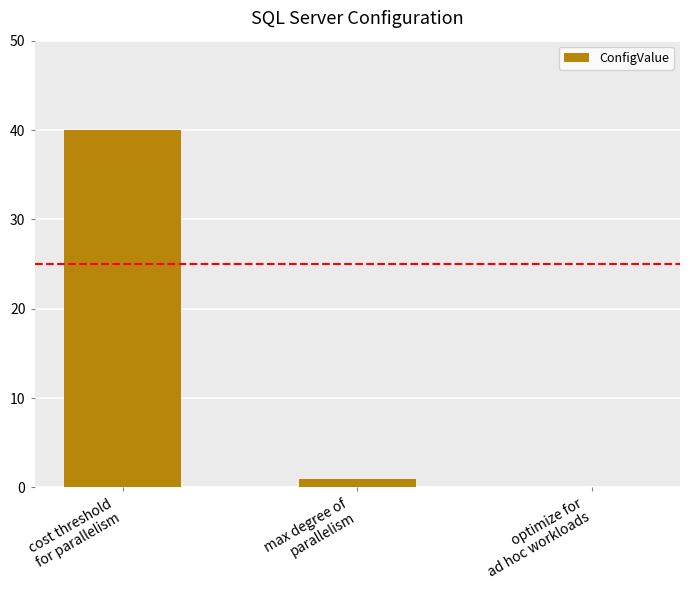

The value at optimize for
ad hoc workloads is 25. True or false?

False